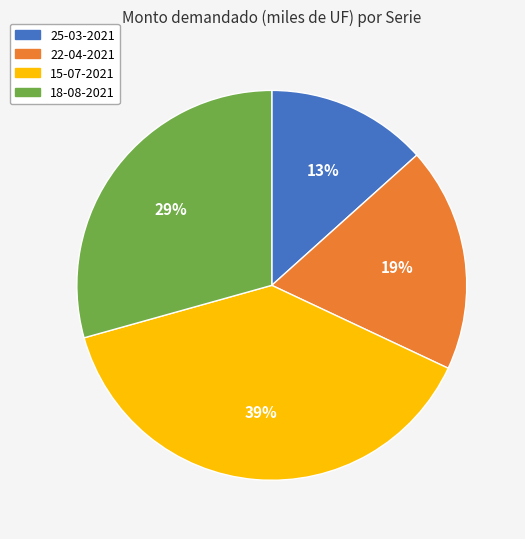

Count the number of slices in the pie.

4